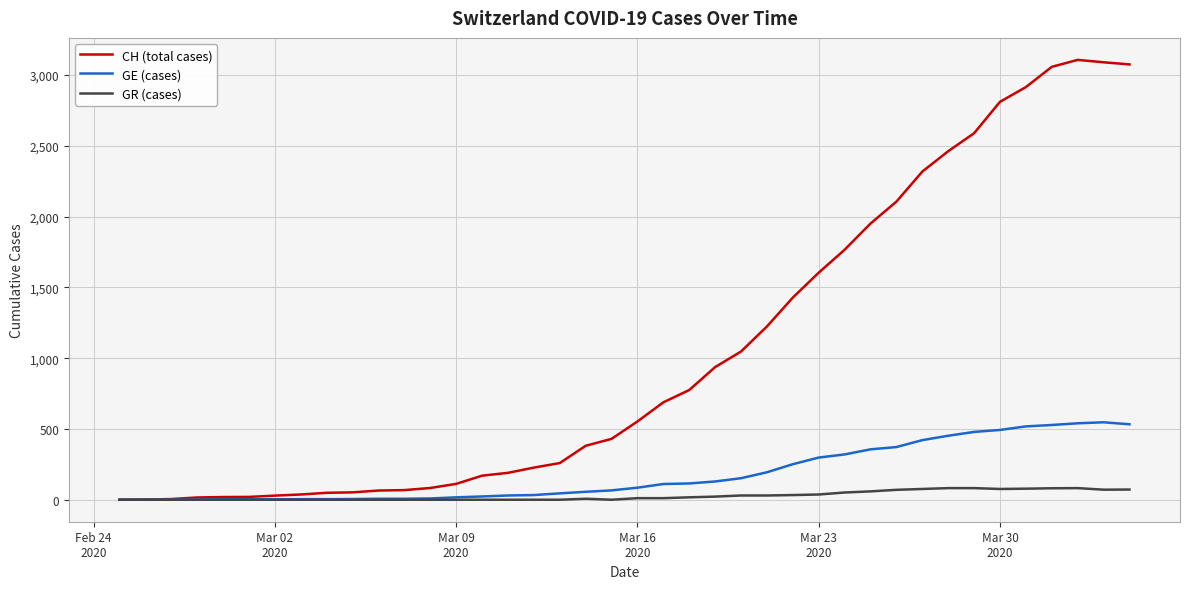

What are all the series names shown in the legend?

CH (total cases), GE (cases), GR (cases)